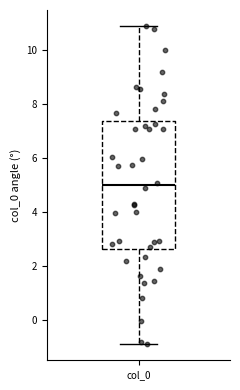

Where does the median line of the box for col_0 sit on the y-axis? The values are not printed on the chart, so give them approximately, as read against the axis.

5.0